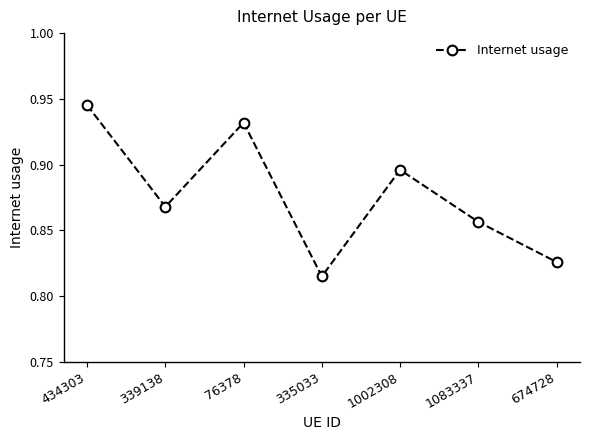

Which label corresponds to the largest value in the chart?

434303